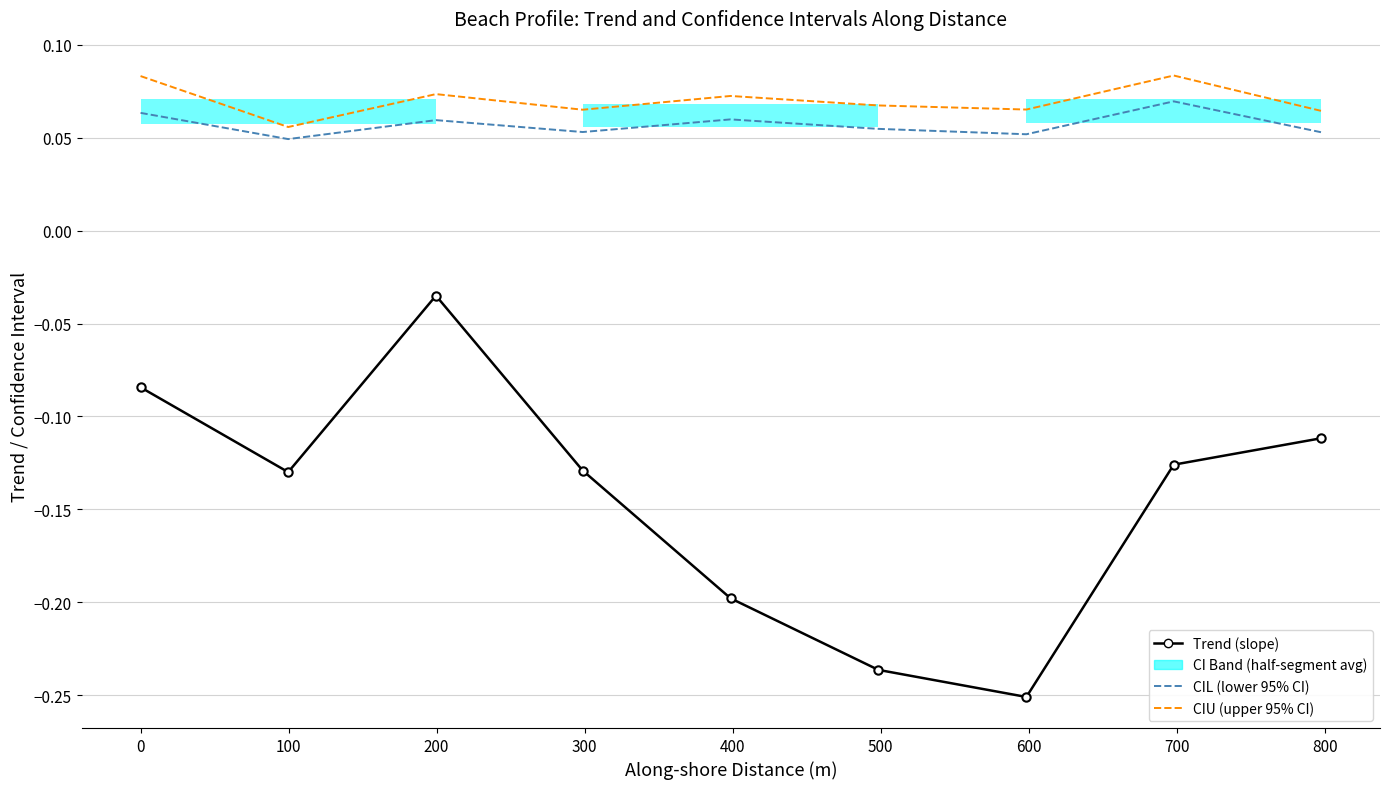

What is the minimum value shown in the chart?

-0.3